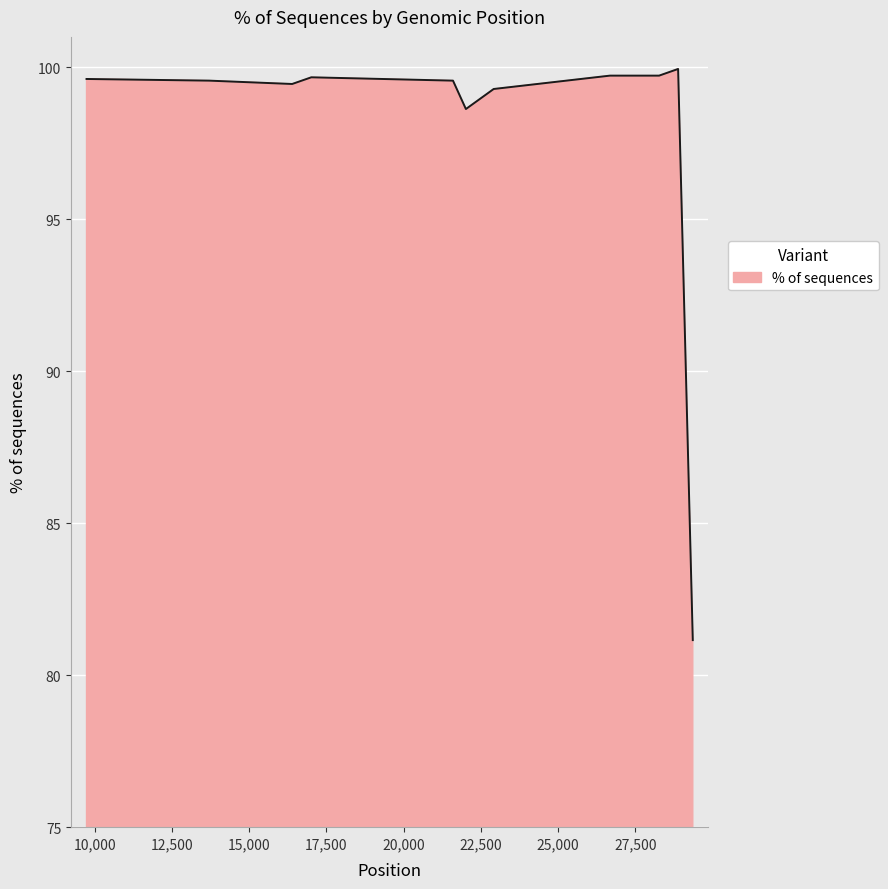

What is the smallest value displayed?

81.2